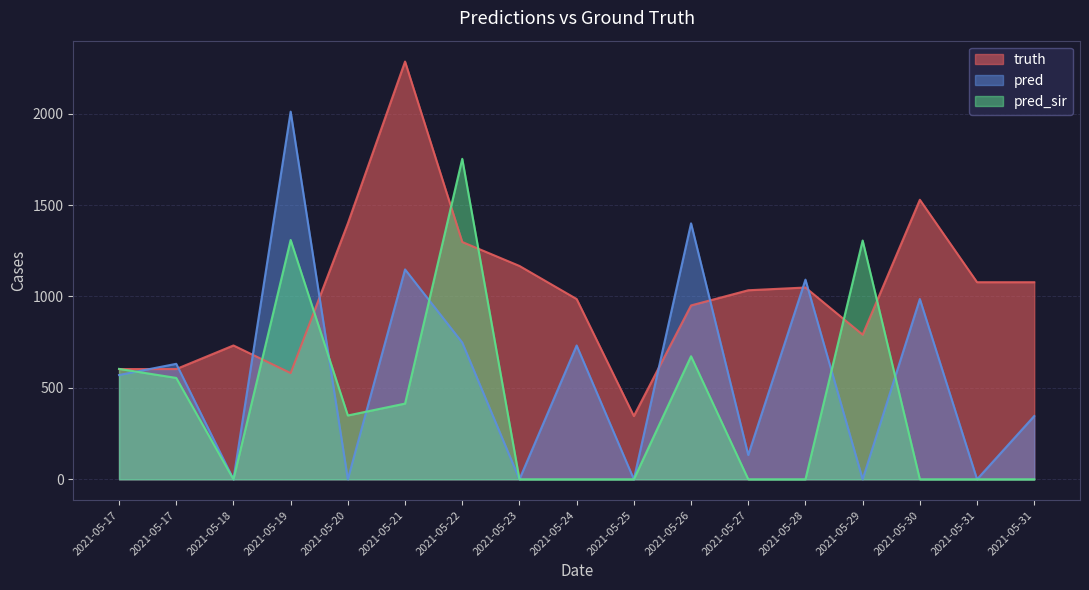

What is the value of the truth point at the 10th from the left?

346.0